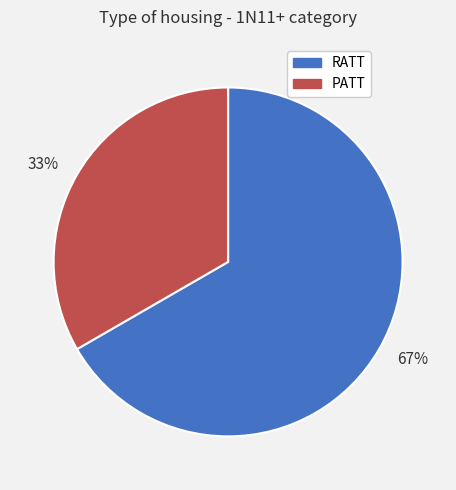

Rank the categories by value from highest to lowest.

67%, 33%